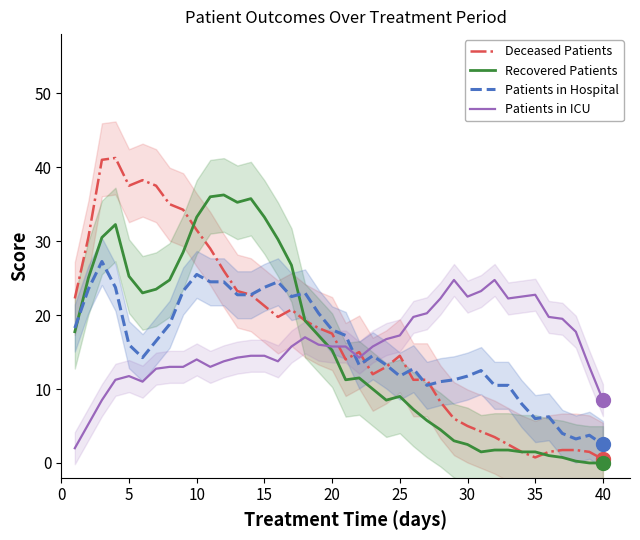

How many values in the Recovered Patients series are below 15?

20